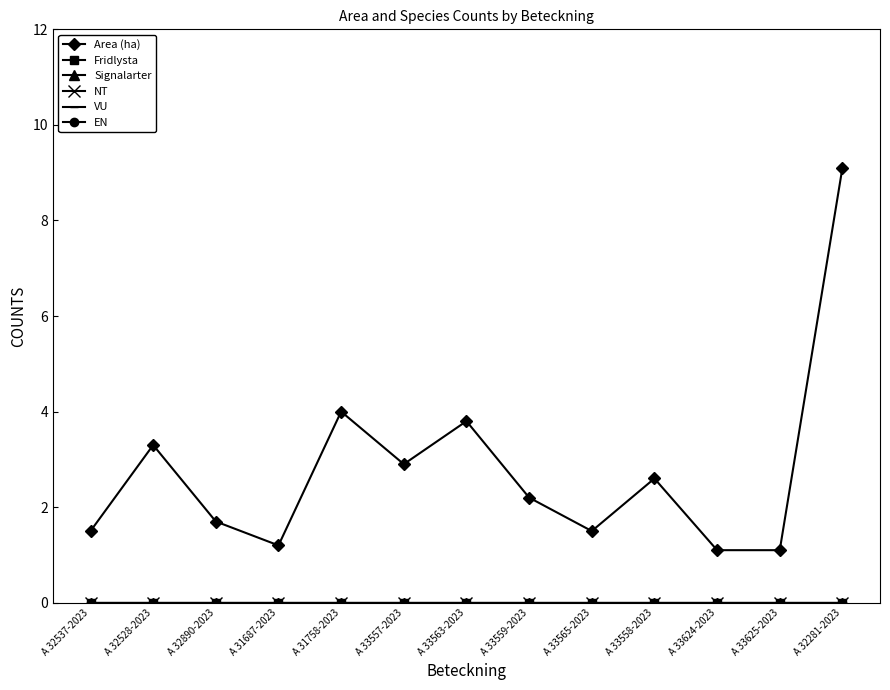

What is the label of the 1st point from the left?

A 32537-2023